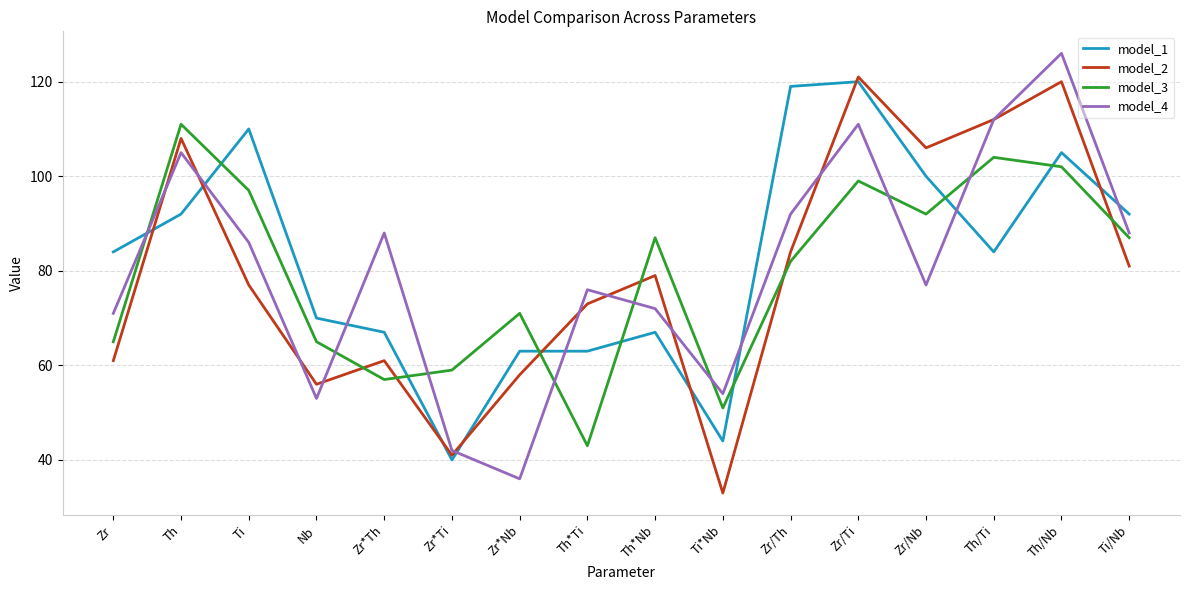

Where does the model_4 series first go above 86?

Th